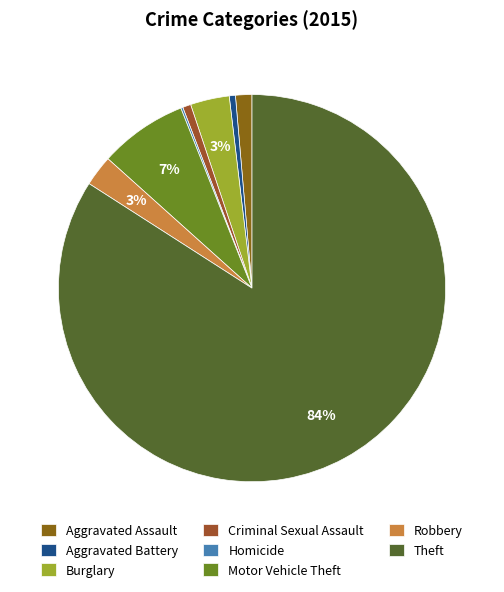

Which category has the biggest portion of the pie?

Theft